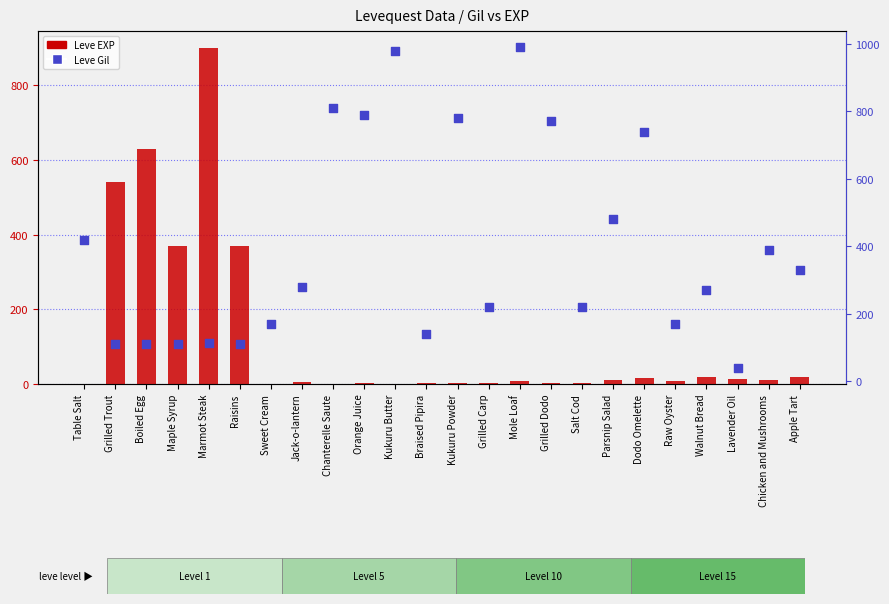

At how many categories does at least one series exceed 229?

18